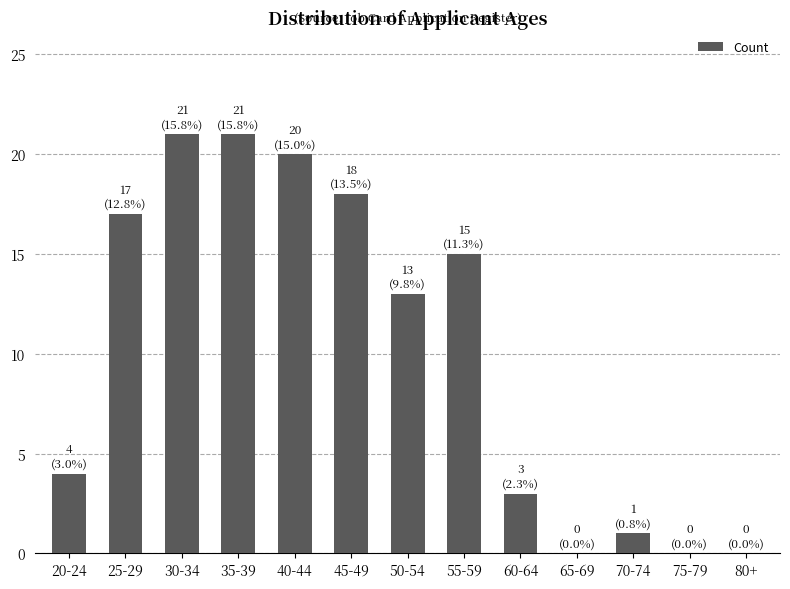

Between 50-54 and 30-34, which is larger?

30-34